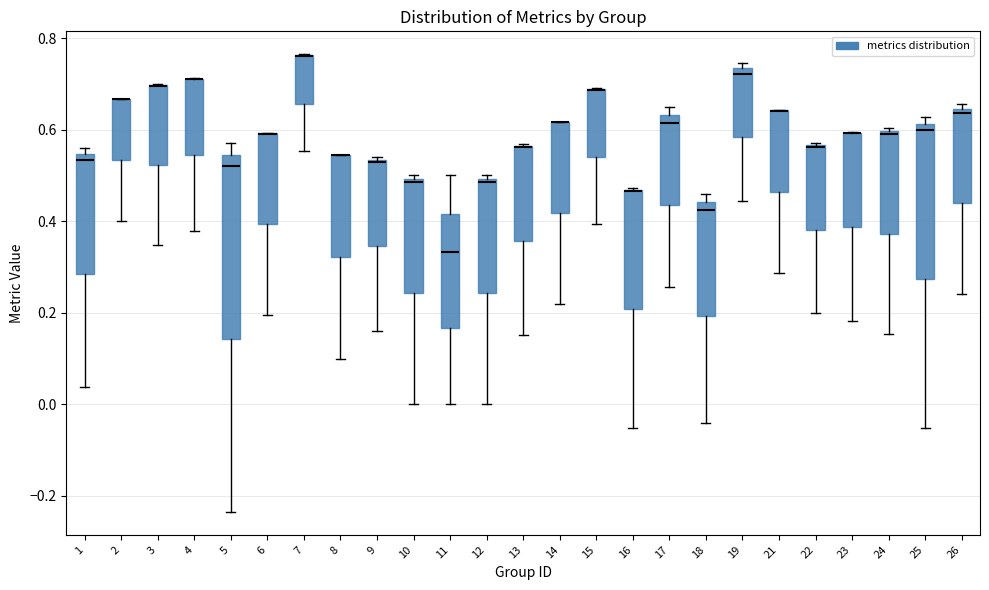

Where does the lower whisker of the box at x = 14 end on the y-axis? The values are not printed on the chart, so give them approximately, as read against the axis.

0.22